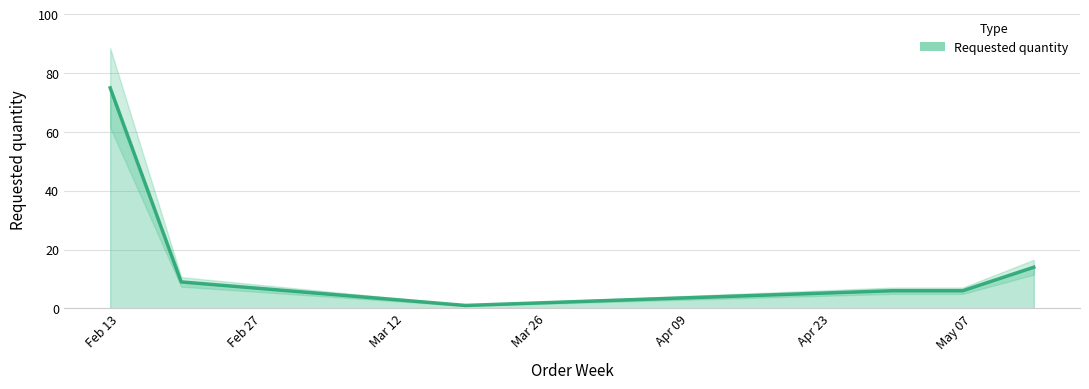

Where is the data nearest to the value 38?

2024-05-13